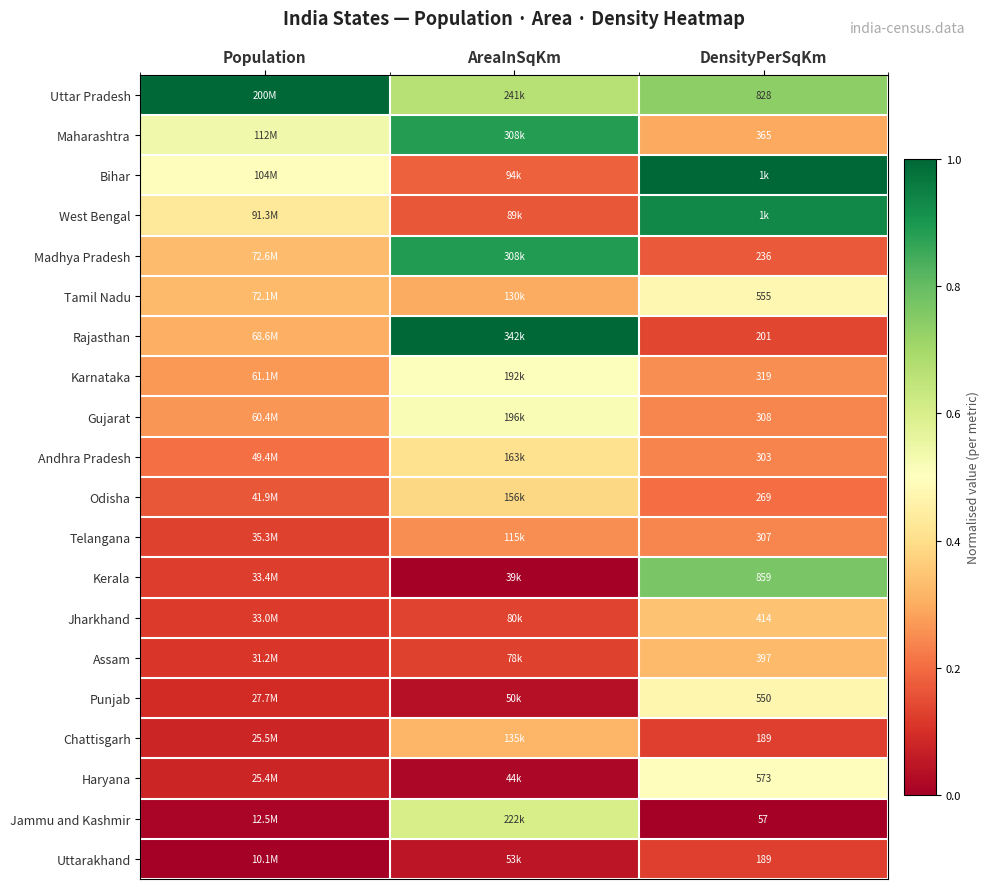

Is the value of Telangana at DensityPerSqKm greater than the value of Chattisgarh at DensityPerSqKm?

Yes